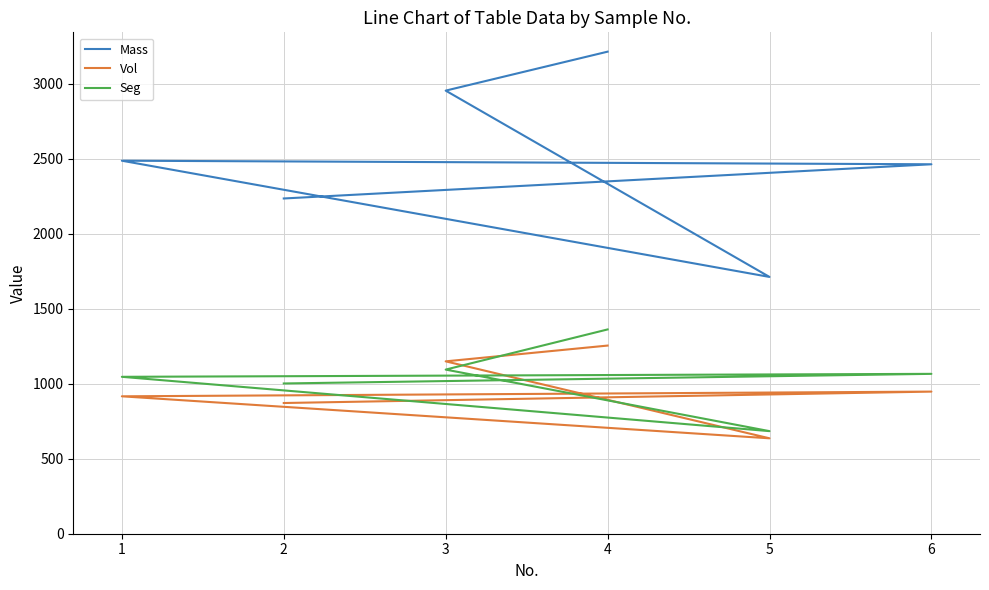

In Seg, how many points are higher than both neighbors (excluding endpoints)?

1